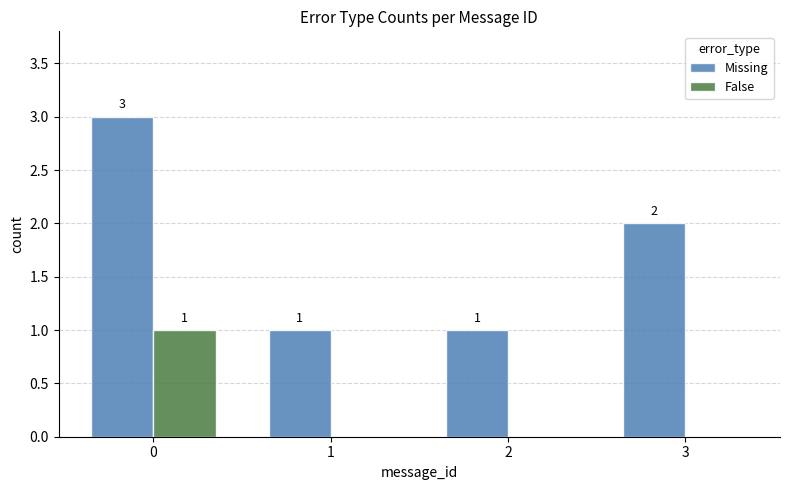

Count the False values in the range 0 to 1.

4